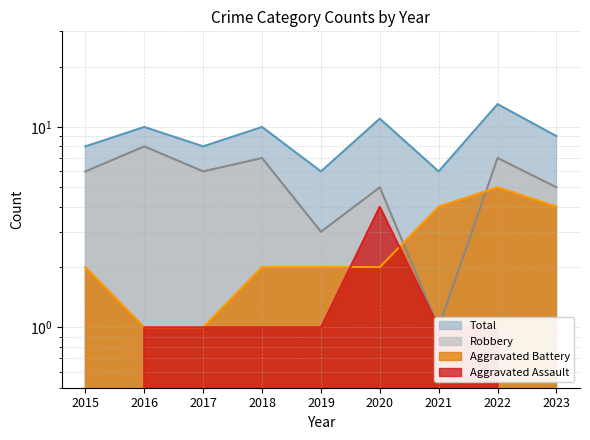

Rank the series by their maximum value, from highest to lowest.

Total, Robbery, Aggravated Battery, Aggravated Assault